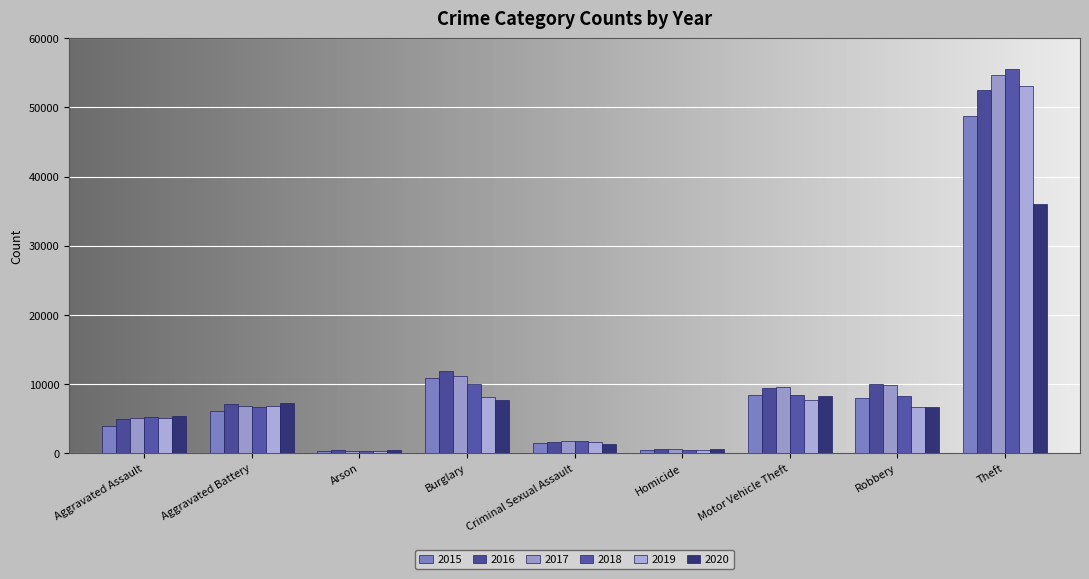

How many bars are there in each group?

6